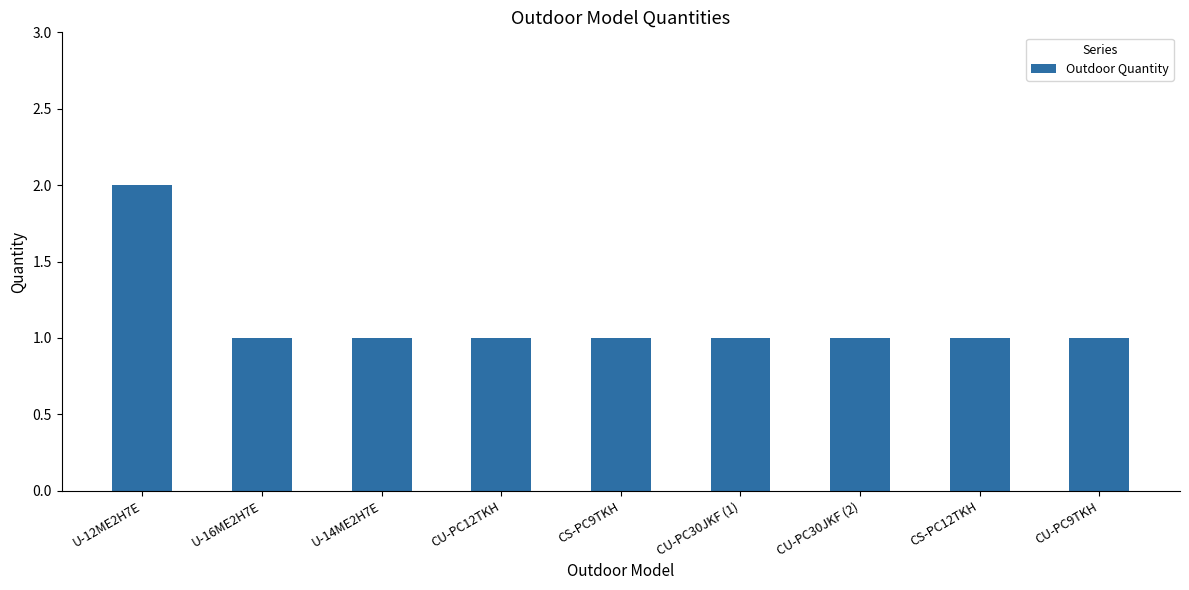

Which label corresponds to the largest value in the chart?

U-12ME2H7E